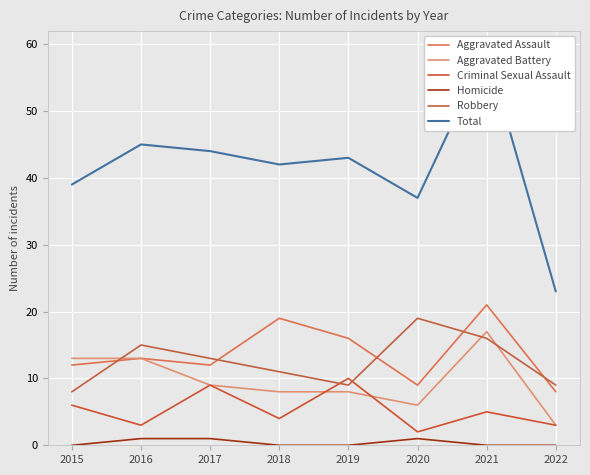

At which category does Aggravated Battery reach its first local valley?

2020